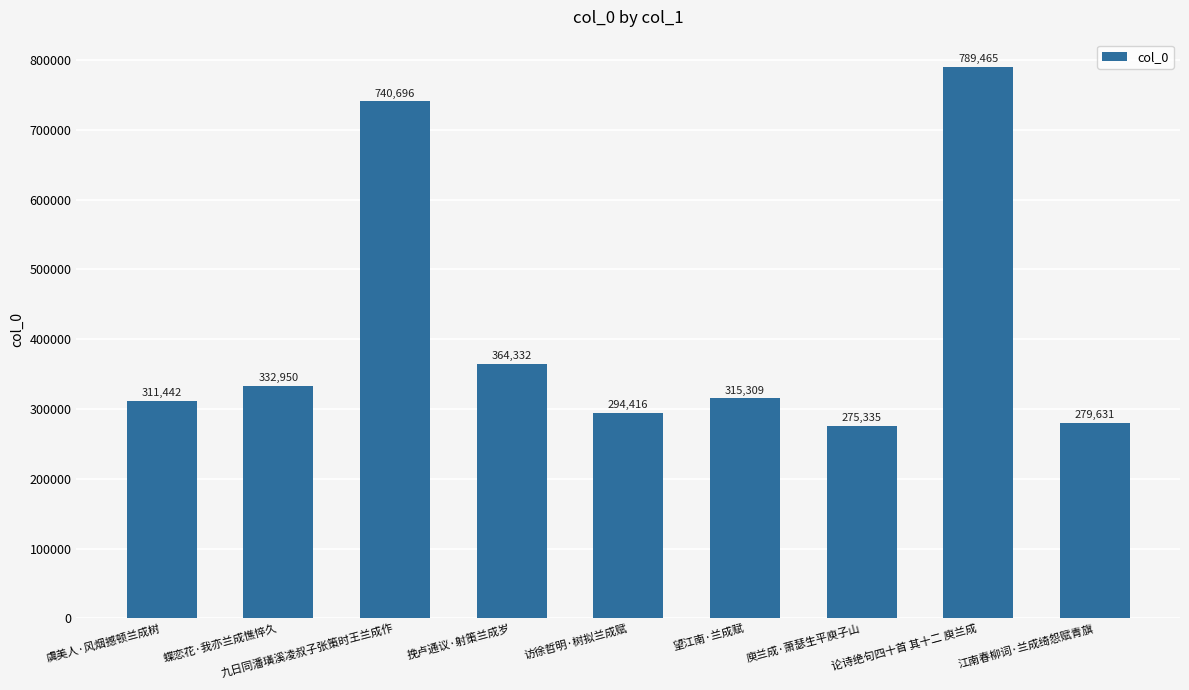

The chart shows a value of 1357433 at 论诗绝句四十首 其十二 庾兰成. True or false?

False